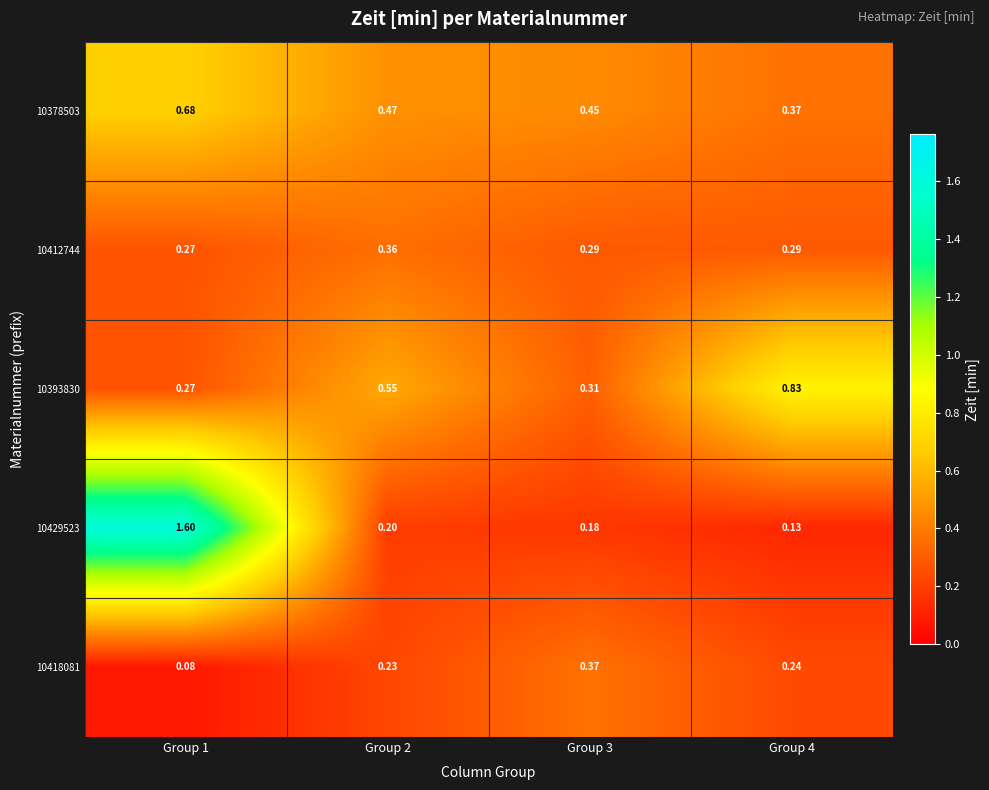

At which category is the sum across all series the highest?

Group 1